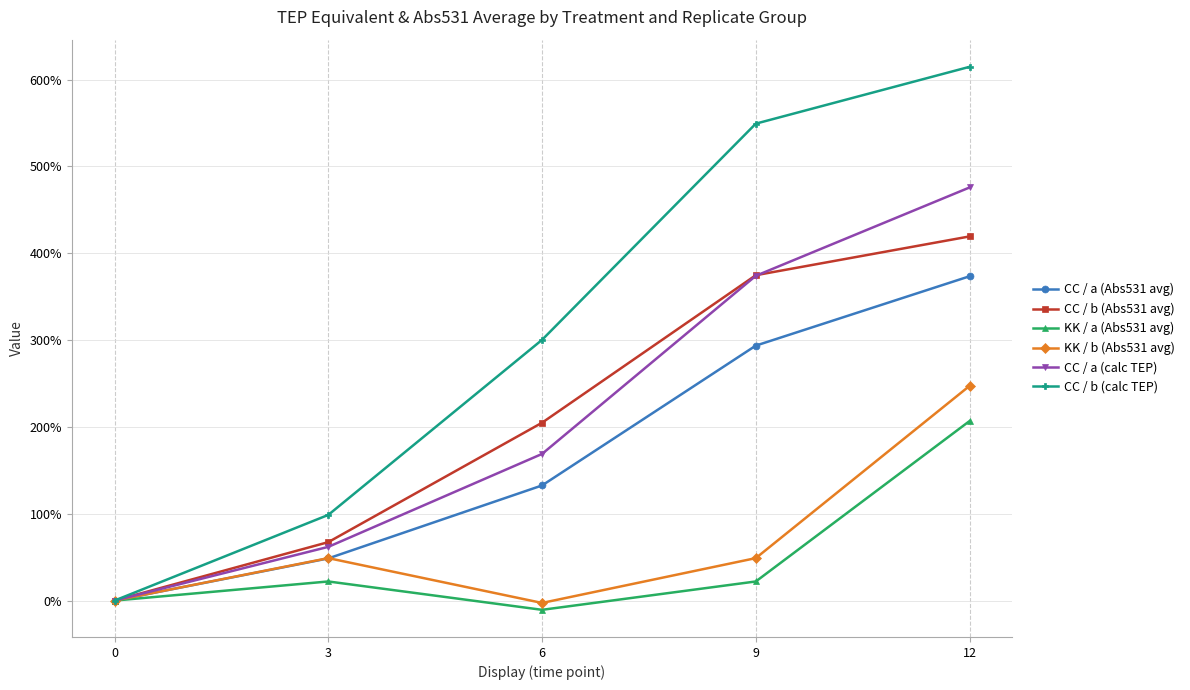

What is the spread (max minus min) of values at 9?

527.3